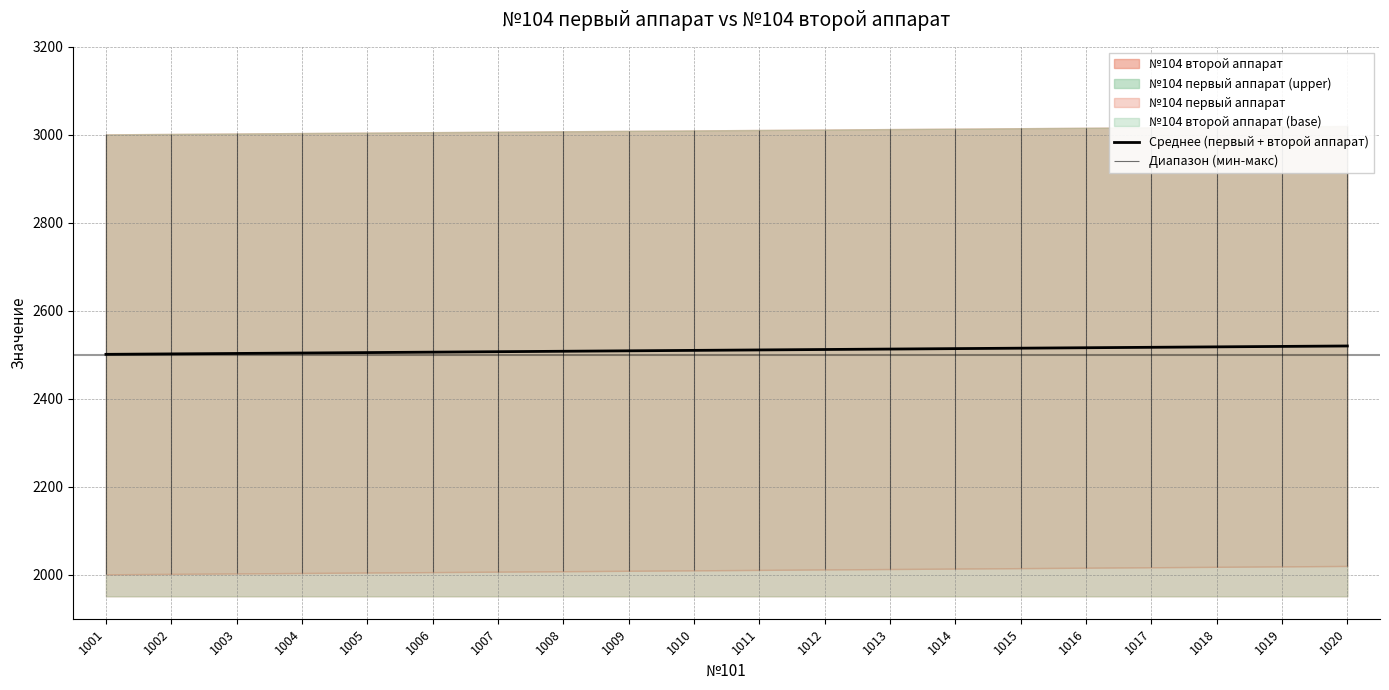

True or false: there are more than 1 points higher than both neighbors.

False